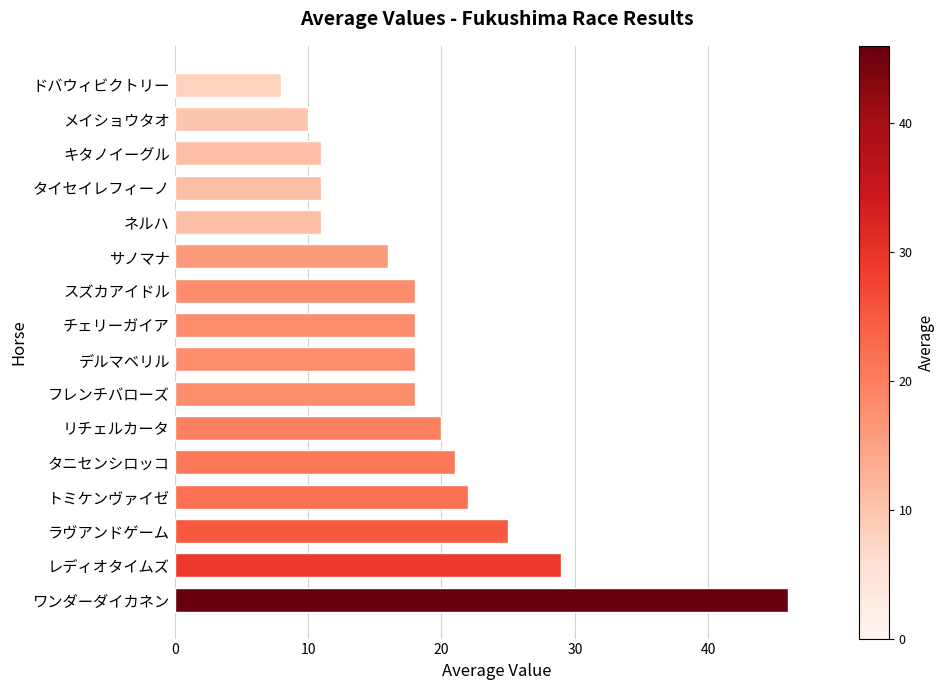

Which label corresponds to the smallest value in the chart?

ドバウィビクトリー